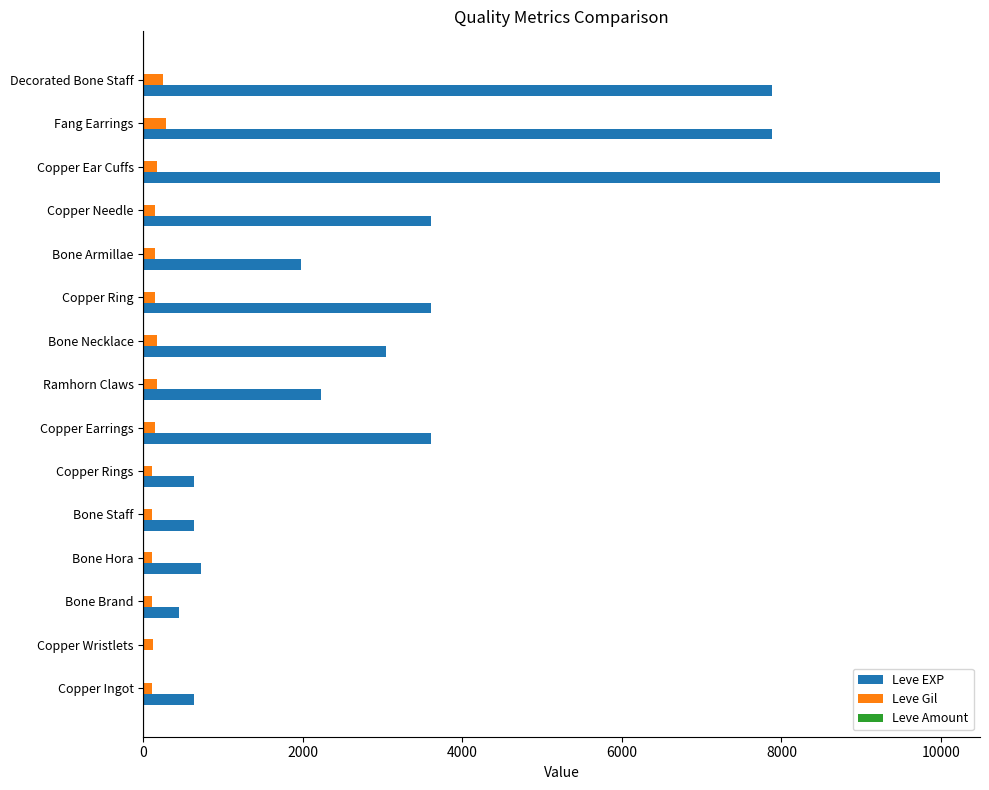

The value of Leve EXP at Bone Brand is 450. True or false?

True